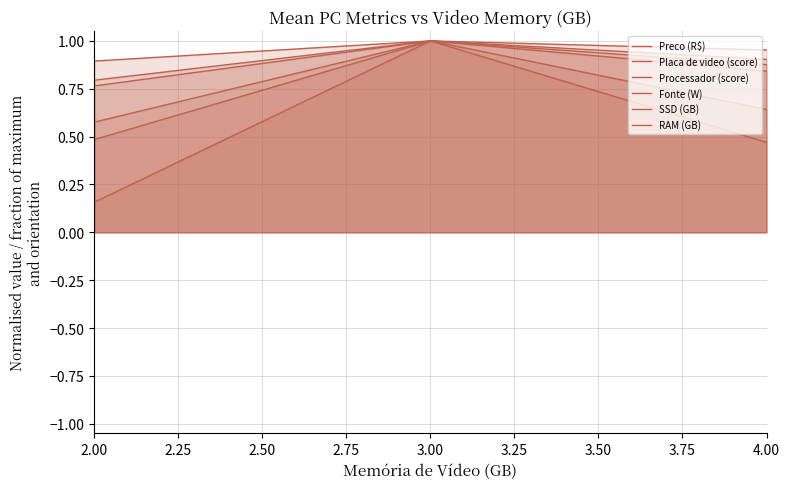

Reading left to right, what are all the values shown in this chart?

Preco (R$): 0.8	1.0	0.9
Placa de video (score): 0.2	1.0	0.5
Processador (score): 0.5	1.0	0.6
Fonte (W): 0.8	1.0	1.0
SSD (GB): 0.6	1.0	0.9
RAM (GB): 0.9	1.0	0.8